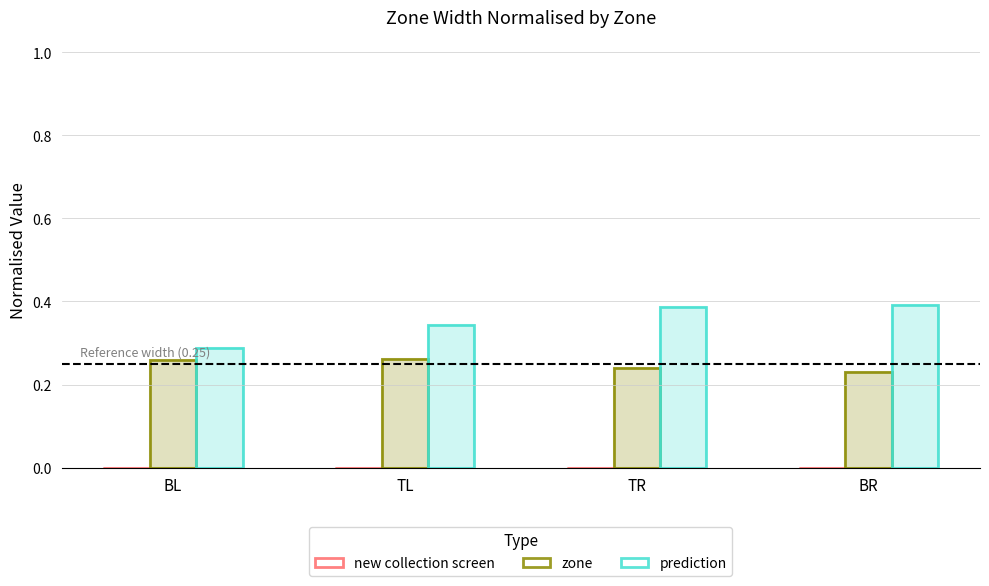

What is the label of the 2nd bar from the left?

TL